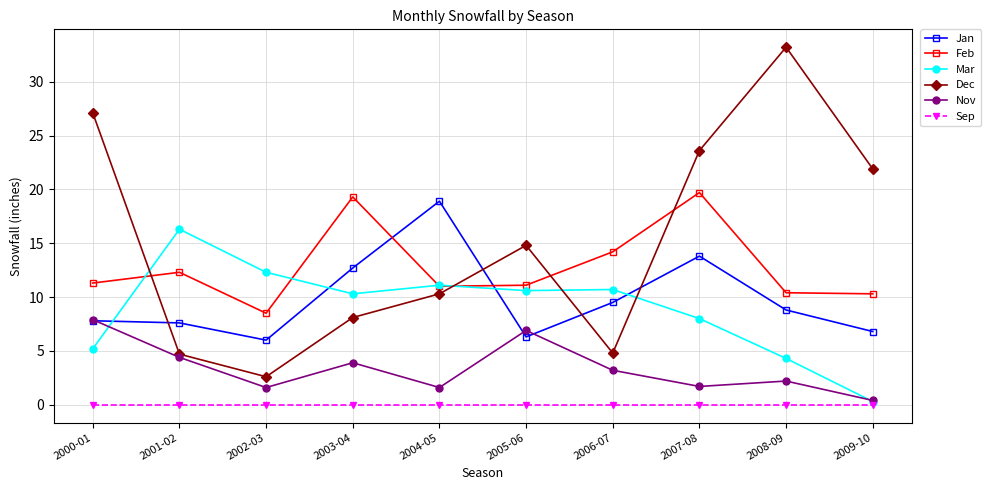

Which series changed the most between 2000-01 and 2004-05?

Dec